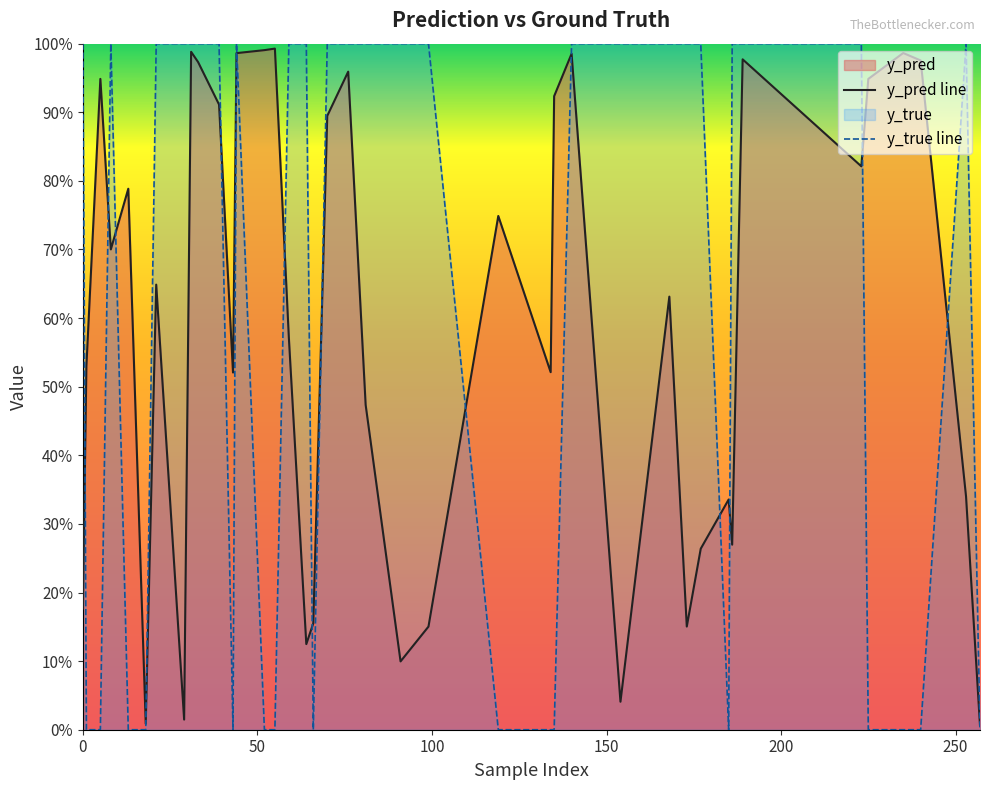

Does the chart display data point markers on the line(s)?

No